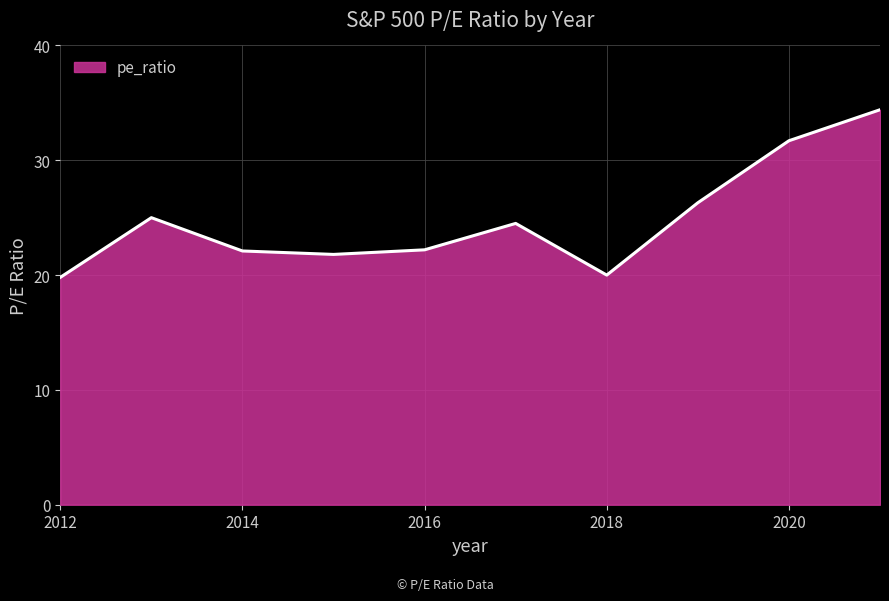

What is the difference between the maximum and minimum values?

14.6